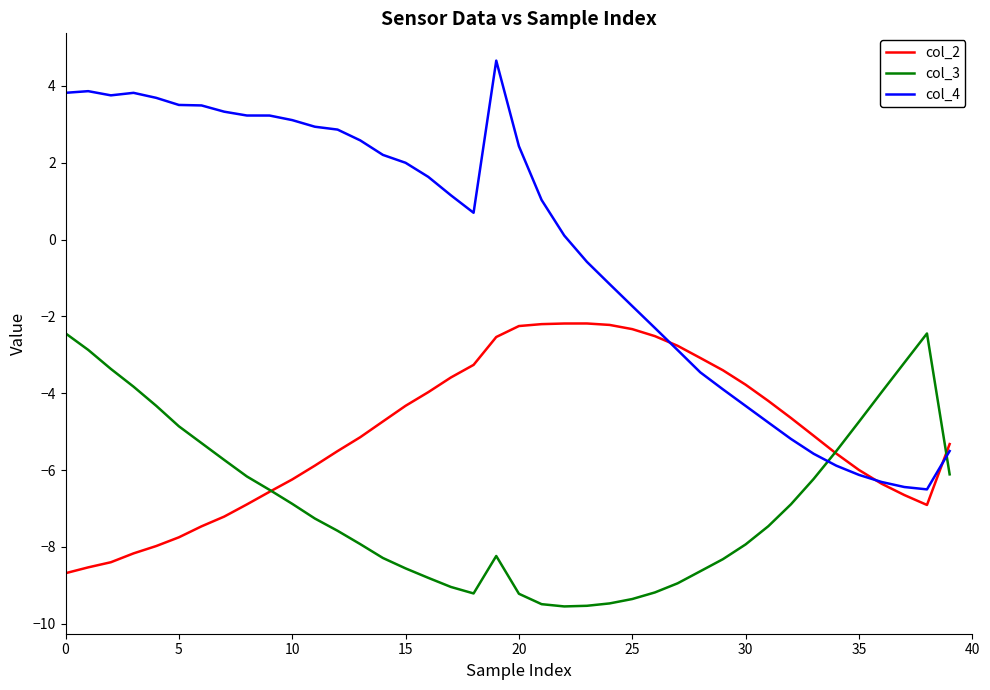

Rank the series by their maximum value, from lowest to highest.

col_3, col_2, col_4